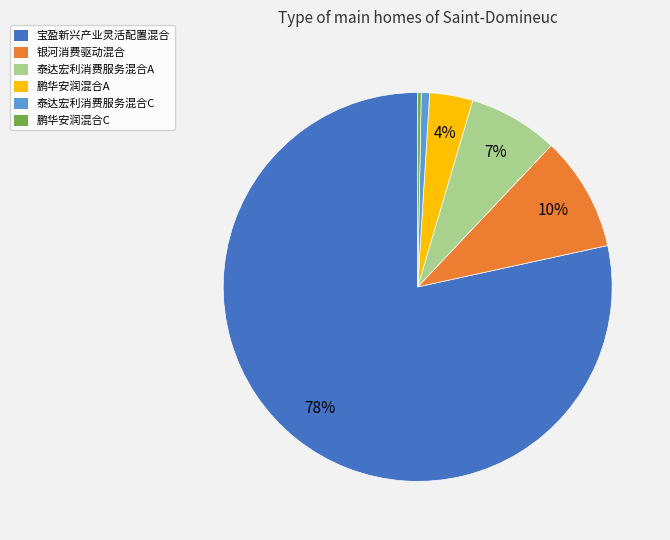

Do 宝盈新兴产业灵活配置混合 and 泰达宏利消费服务混合C together represent more than half of the pie?

Yes